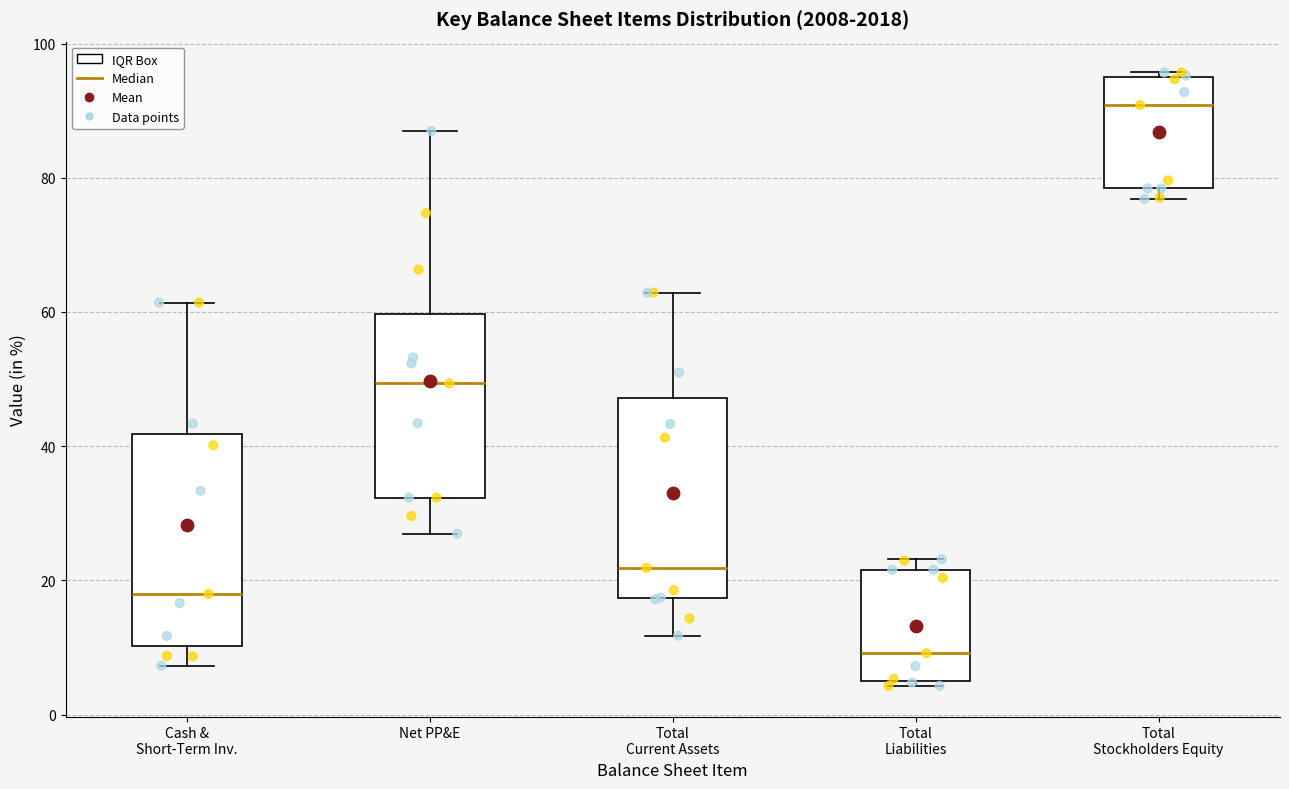

Where does the lower whisker of the box for Total Current Assets end on the y-axis? The values are not printed on the chart, so give them approximately, as read against the axis.

12